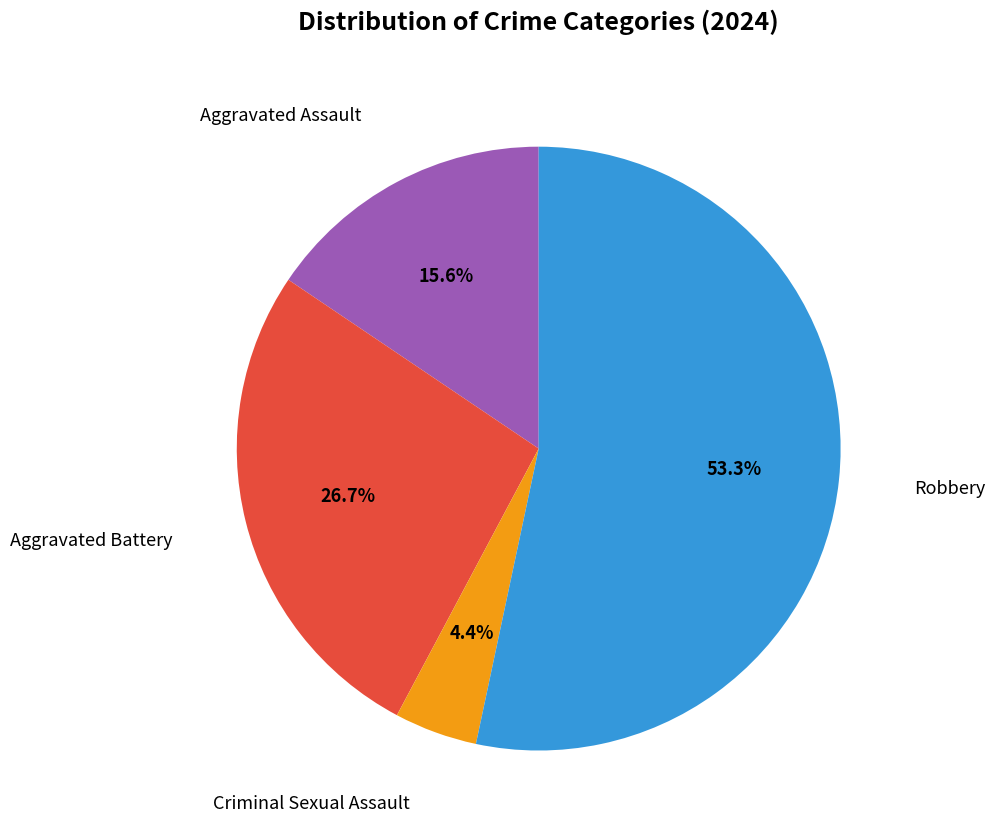

Count the number of slices in the pie.

4